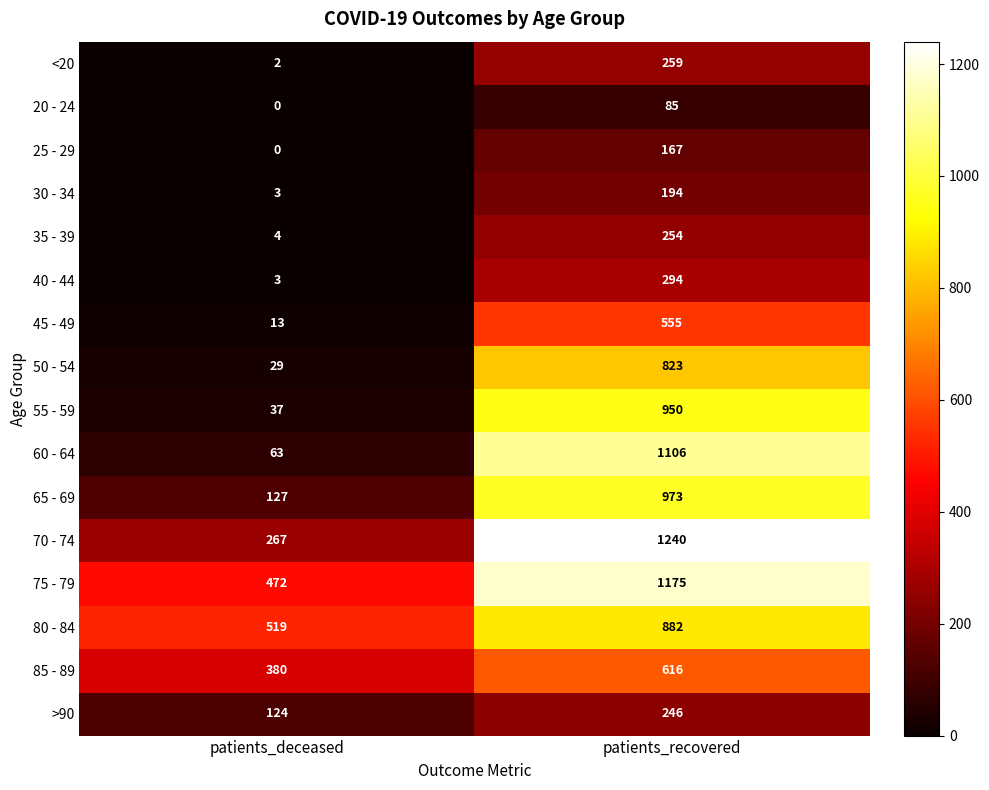

At which label is 35 - 39 closest to 129?

patients_deceased